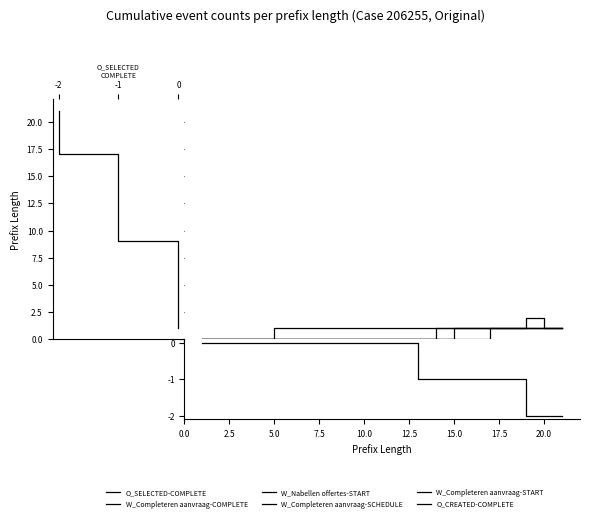

What is the label of the 20th point from the left?

19